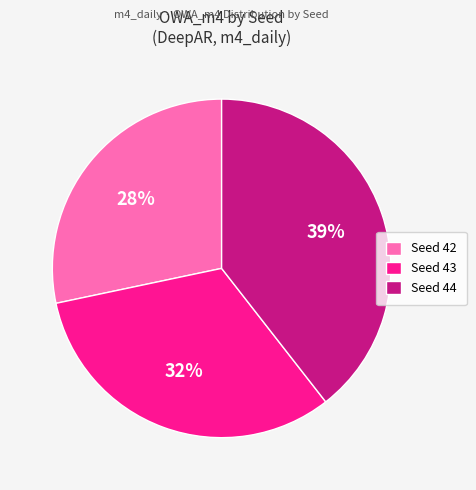

The Seed 42 slice represents 40% of the pie. True or false?

False